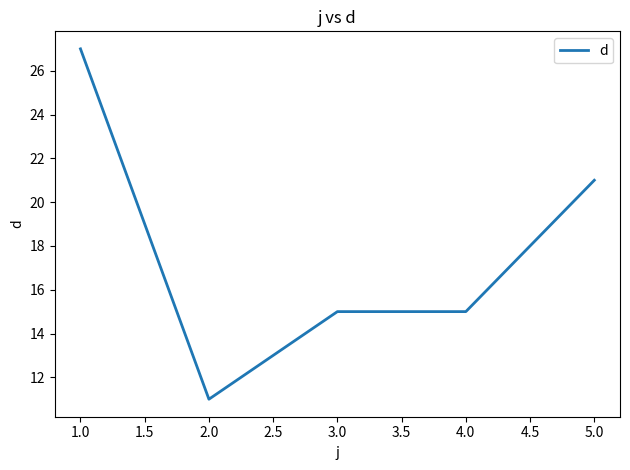

True or false: there are more than 2 points higher than both neighbors.

False